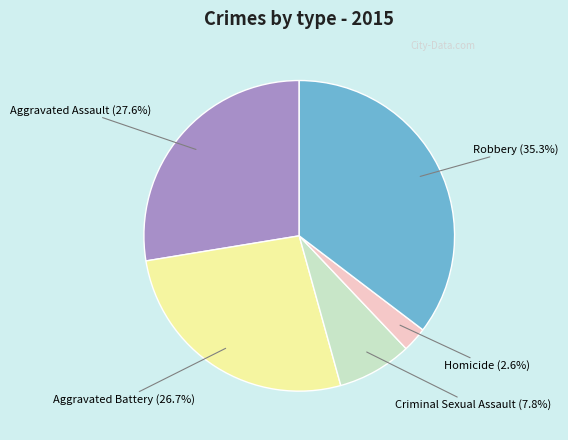

How many segments does this pie chart have?

5